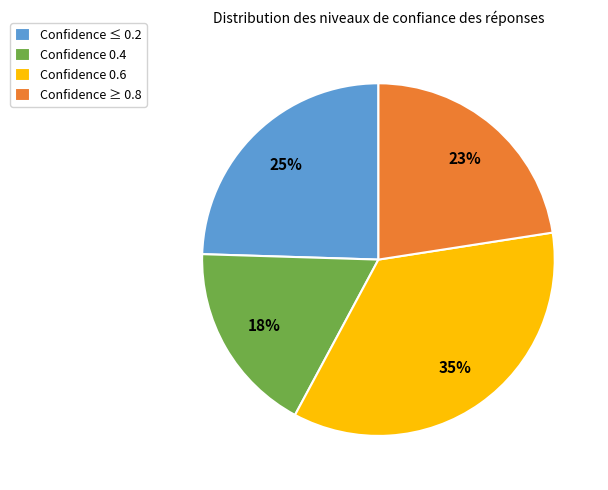

Do Confidence ≥ 0.8 and Confidence 0.4 together represent more than half of the pie?

No